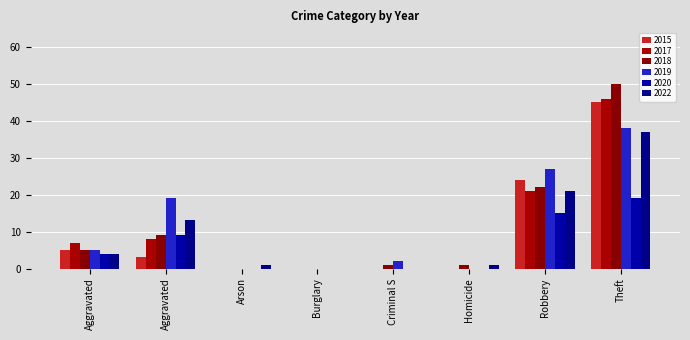

Count the number of data series in this chart.

6